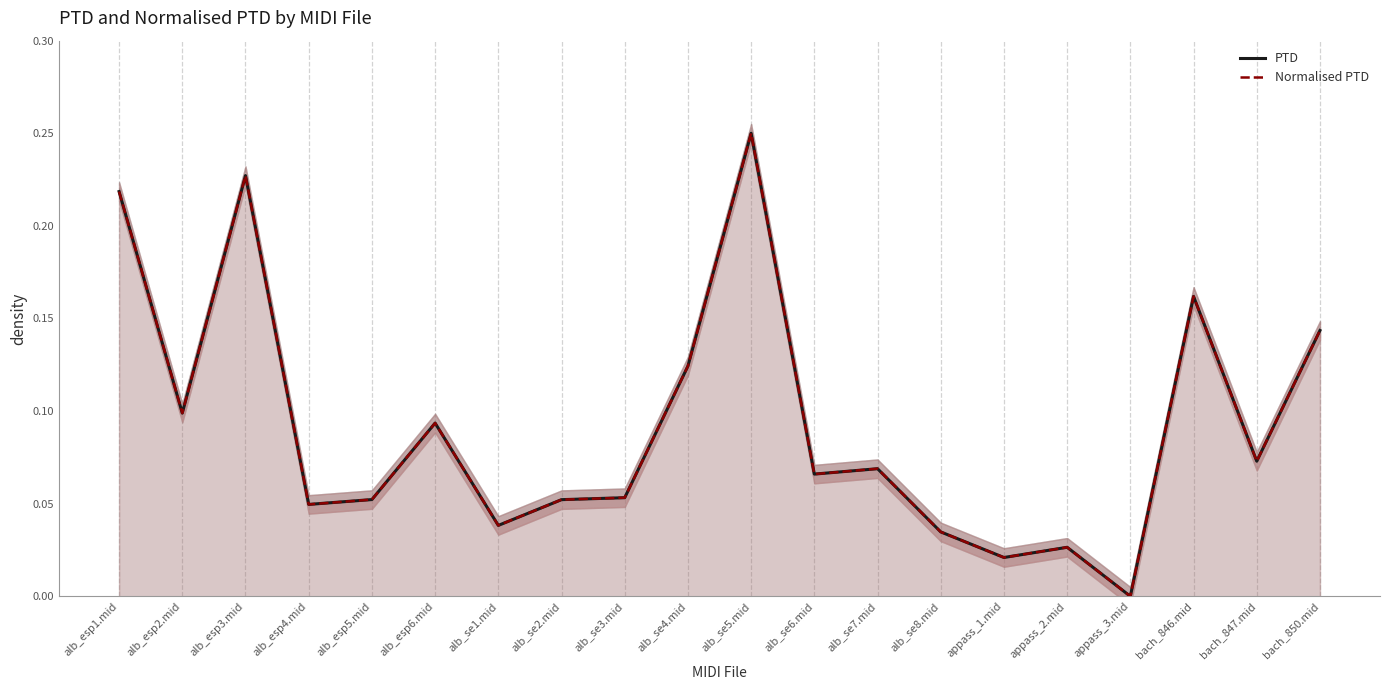

How many values in PTD are above zero?

19